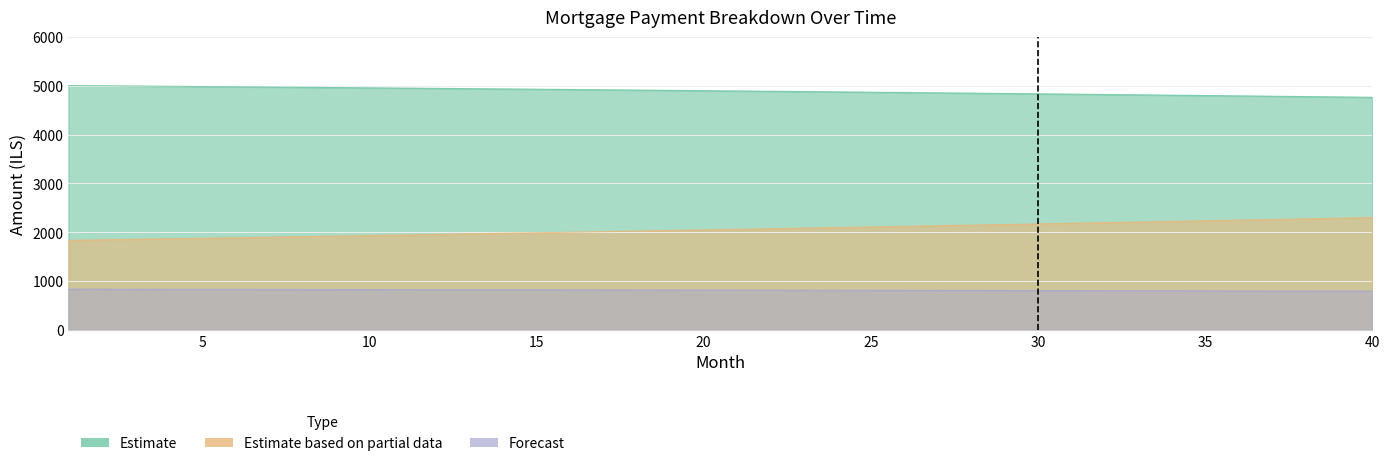

How many data points does each series have?

40